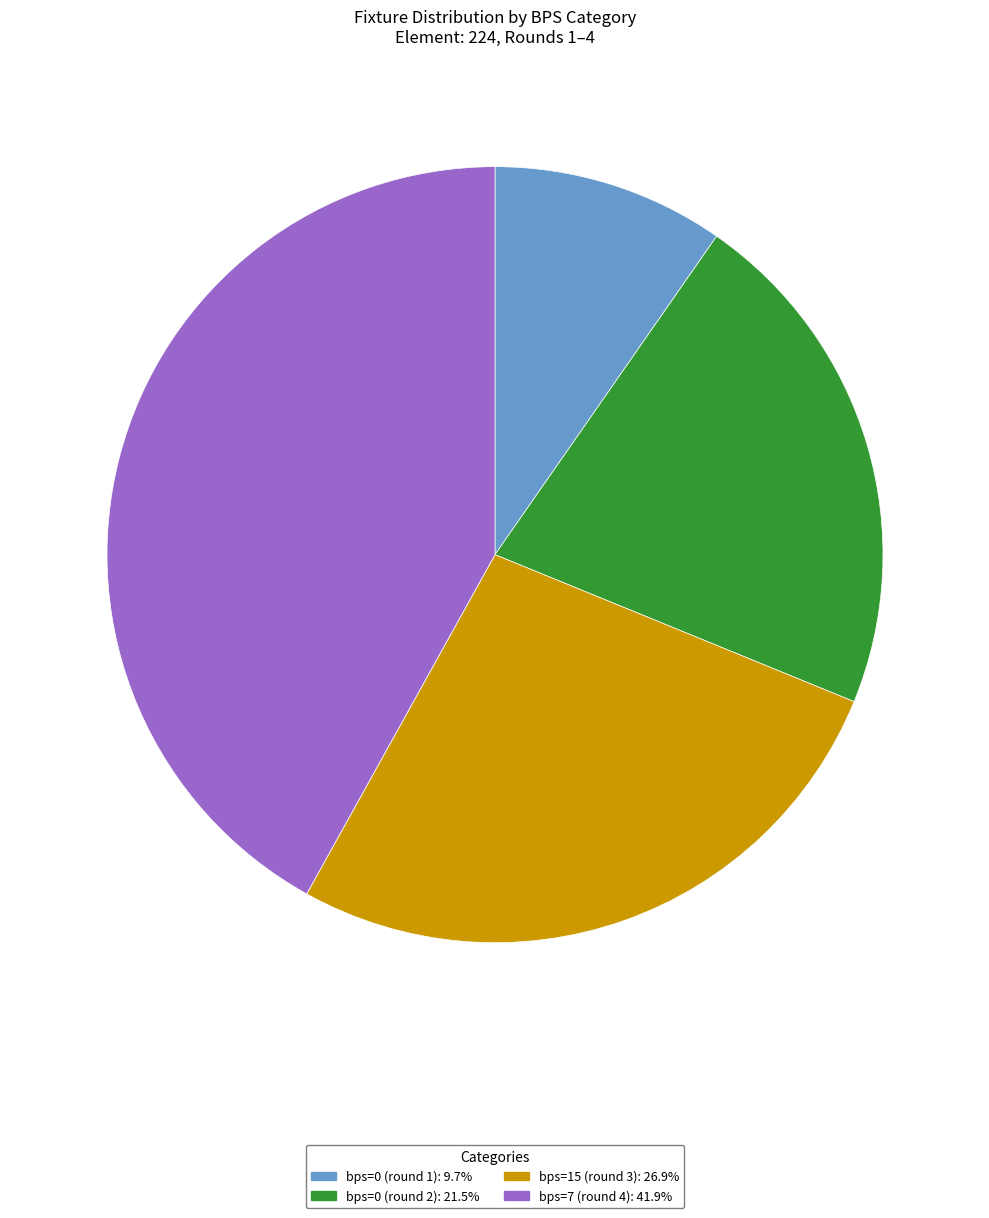

Count the number of slices in the pie.

4